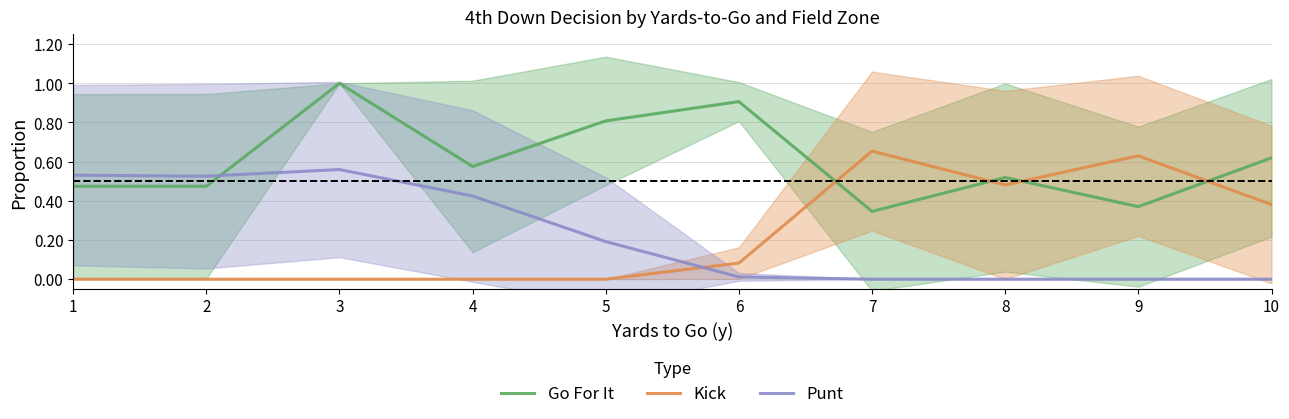

Reading right to left, list all the values displayed in this chart.

Go For It: 0.6	0.4	0.5	0.3	0.9	0.8	0.6	1.0	0.5	0.5
Kick: 0.4	0.6	0.5	0.7	0.1	0.0	0.0	0.0	0.0	0.0
Punt: 0.0	0.0	0.0	0.0	0.0	0.2	0.4	0.6	0.5	0.5